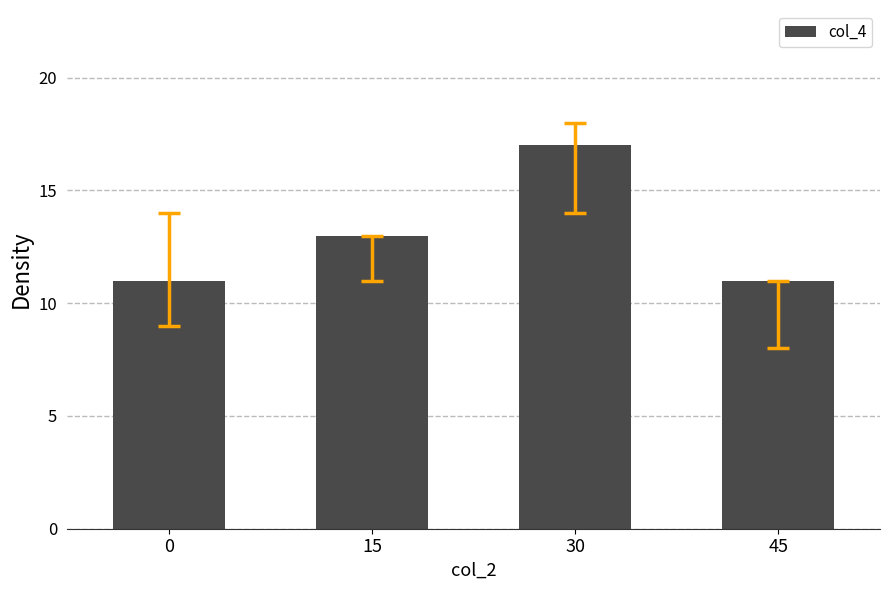

The value at 15 is 13. True or false?

True